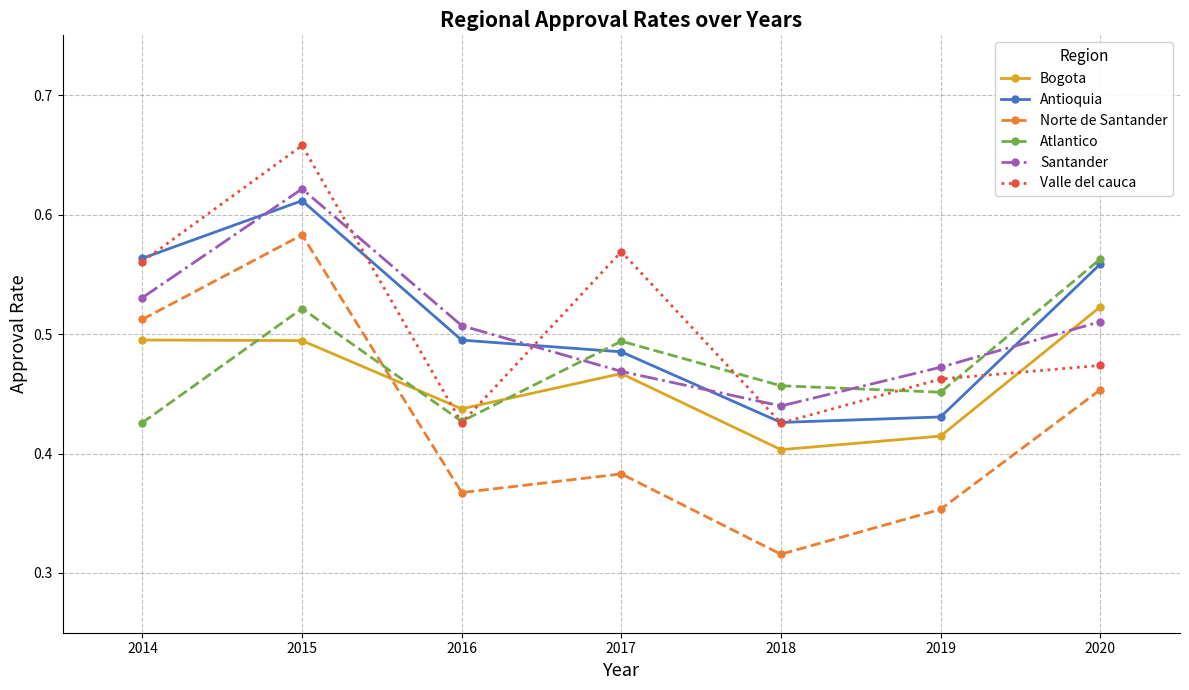

How many interior local peaks does the Atlantico series have?

2